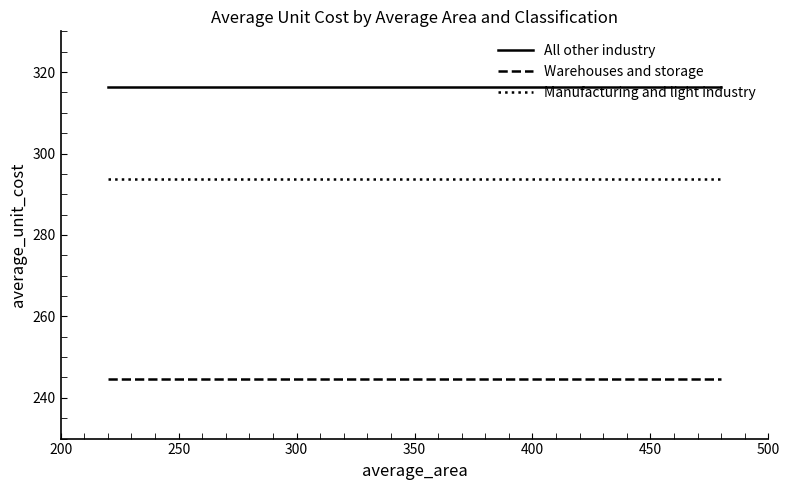

What is the value of the Warehouses and storage point at the 2nd from the left?

244.5